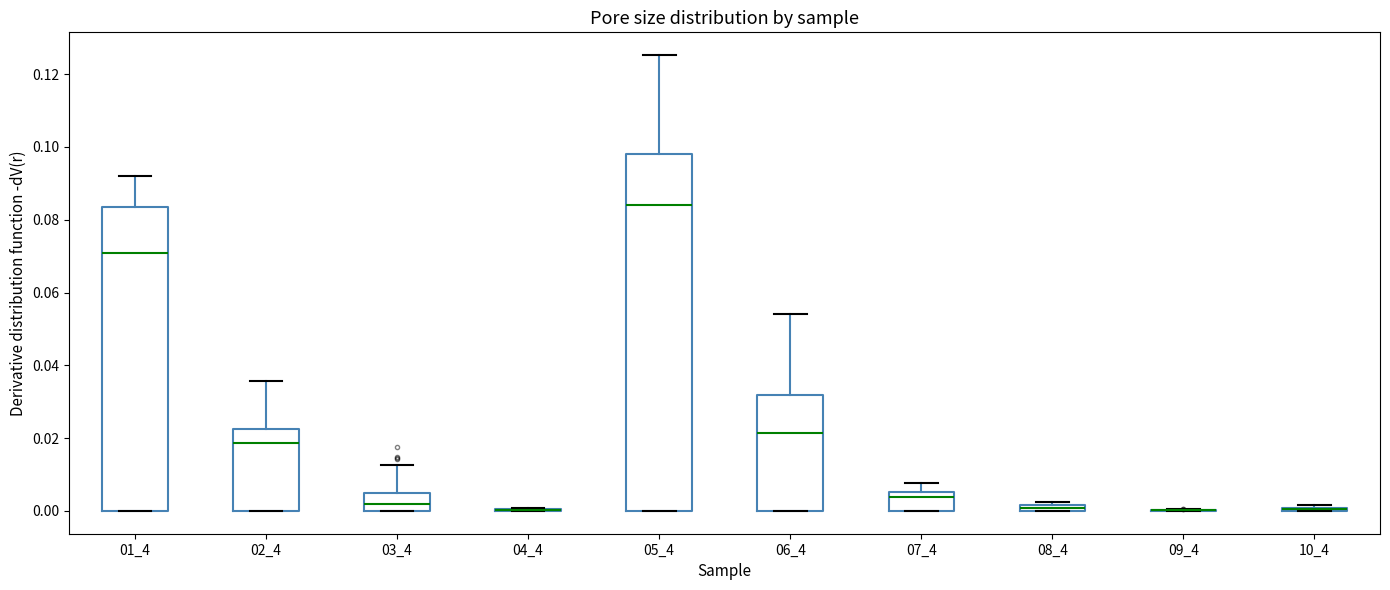

Where is the lower edge of the box at x = 06_4 on the y-axis? The values are not printed on the chart, so give them approximately, as read against the axis.

0.000